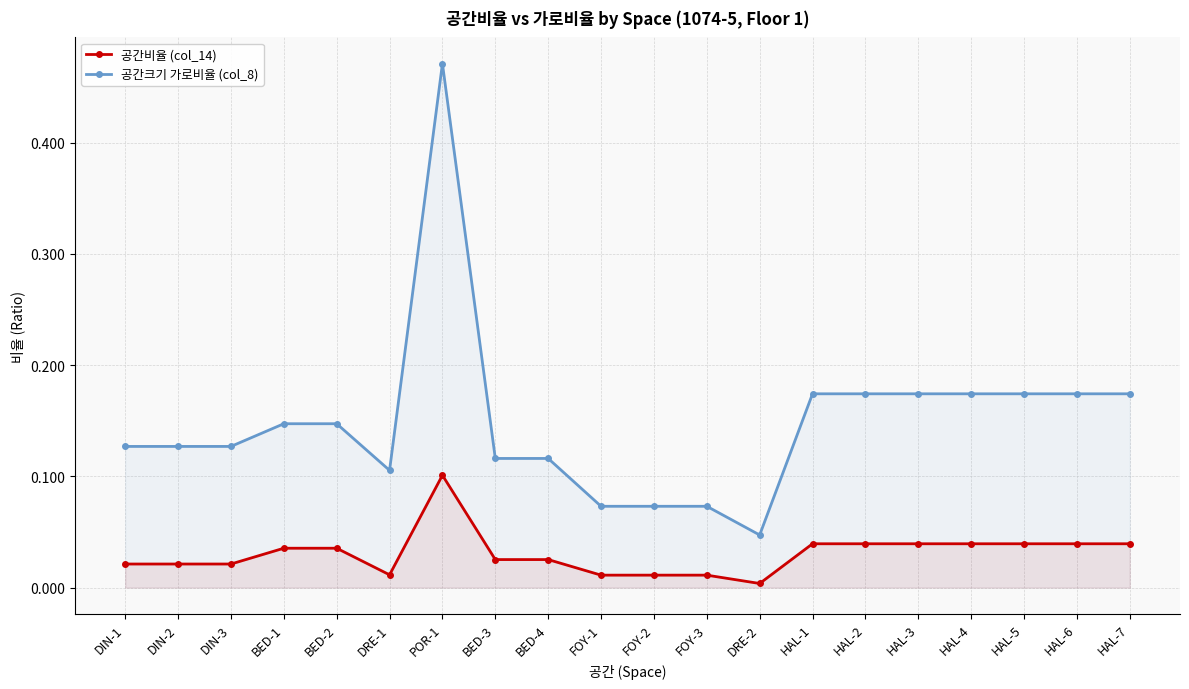

Count the number of data series in this chart.

2